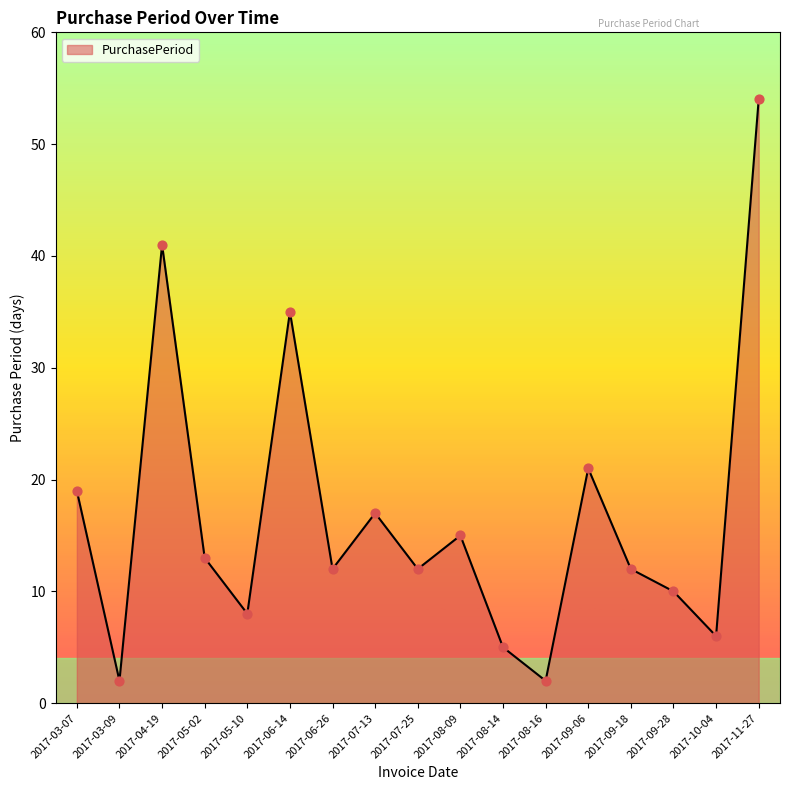

Between 2017-10-04 and 2017-06-14, which is larger?

2017-06-14